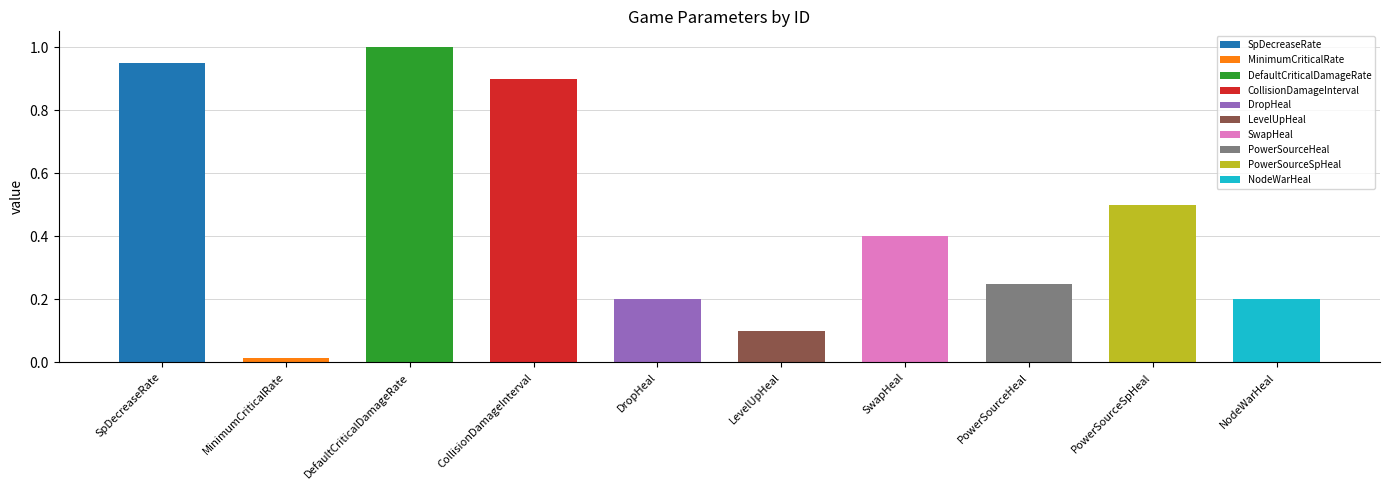

What is the difference between the values at CollisionDamageInterval and NodeWarHeal?

0.7